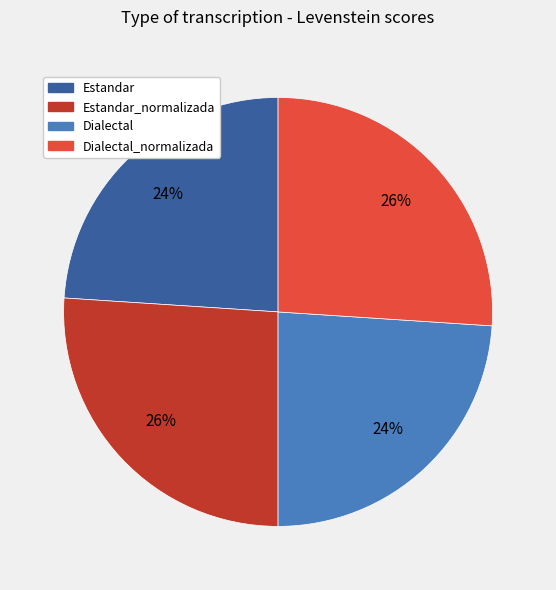

Is there a majority slice in this chart?

No